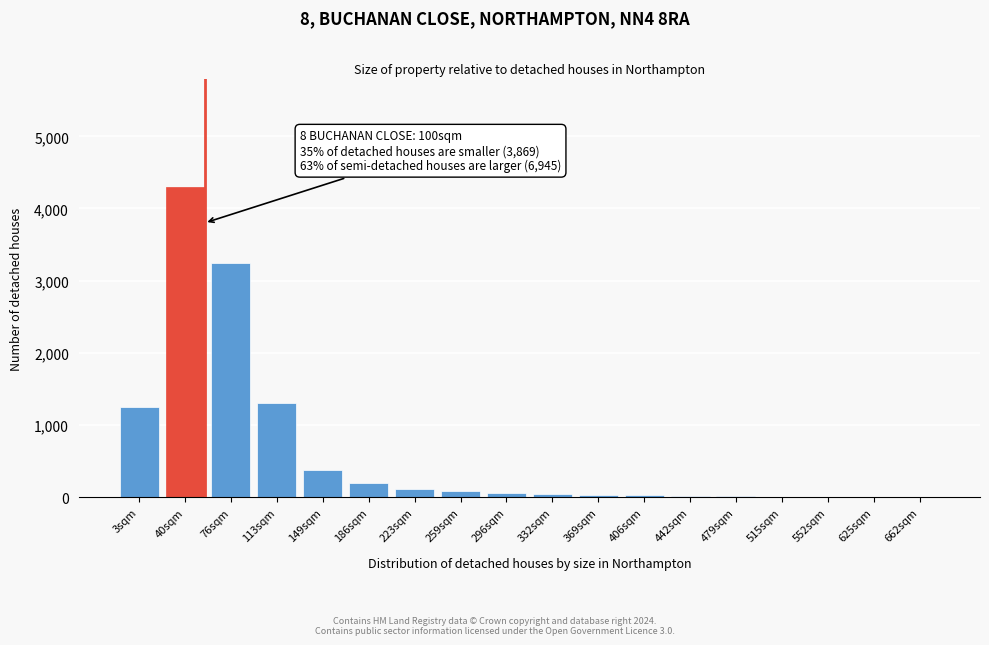

Where is the data nearest to the value 2151?

113sqm